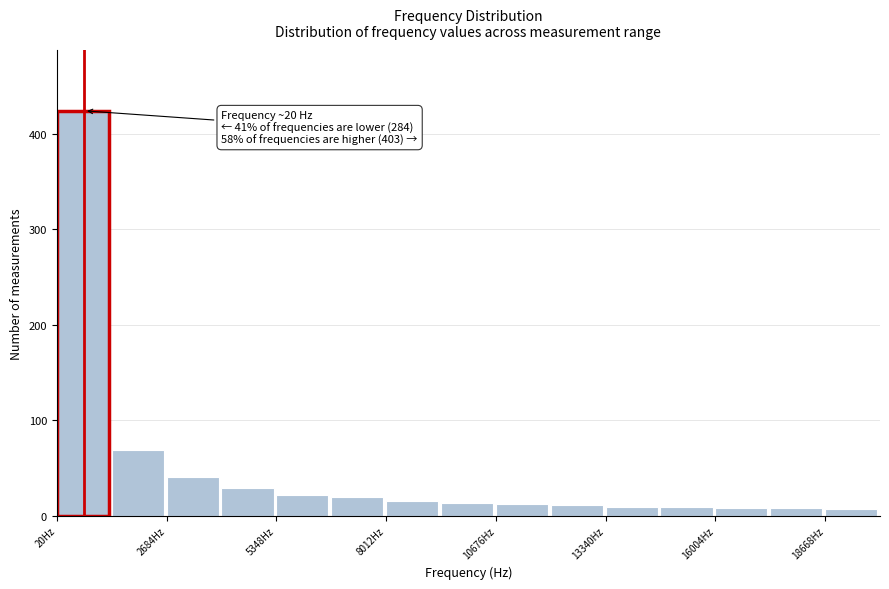

Read against the x-axis, roughly where is the centre of the tallest bar?

500